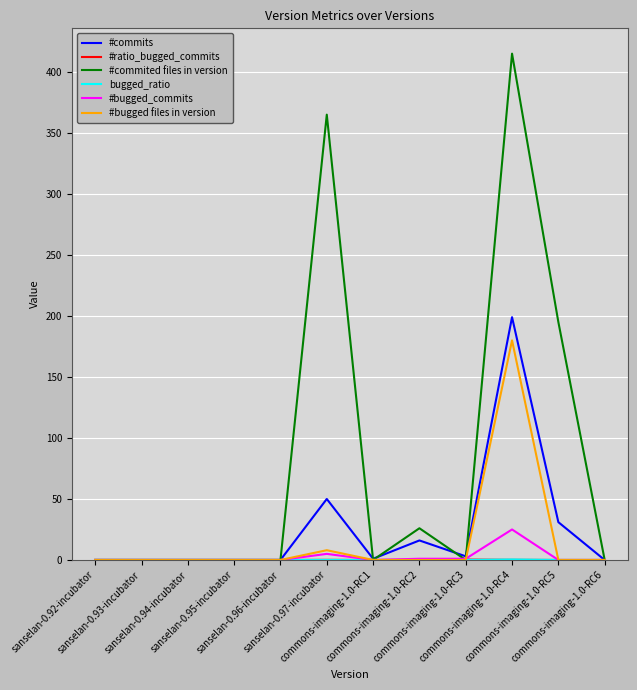

Which series has the largest range (max minus min)?

#commited files in version